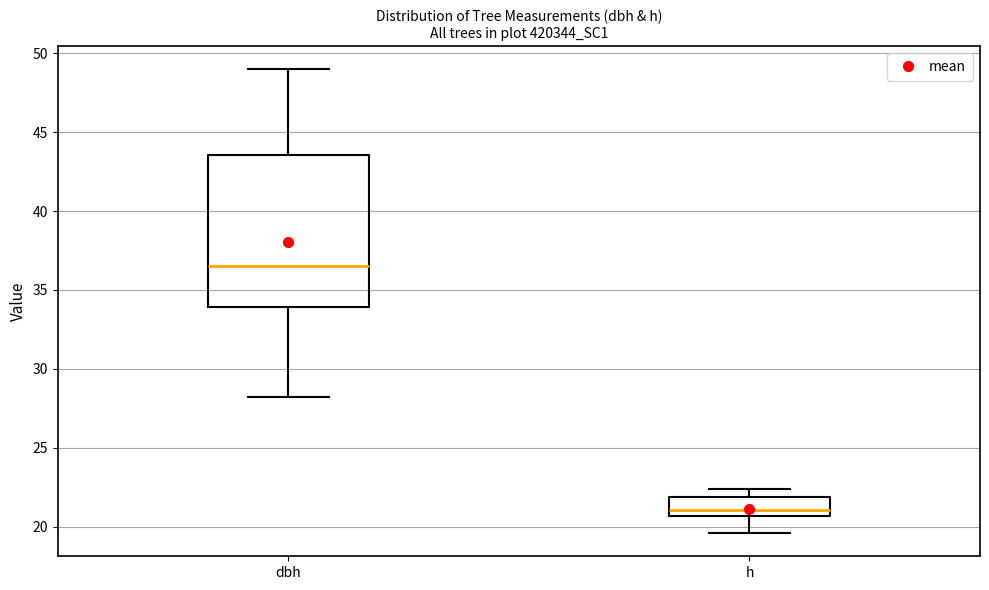

Where does the lower whisker of the box for h end on the y-axis? The values are not printed on the chart, so give them approximately, as read against the axis.

19.5